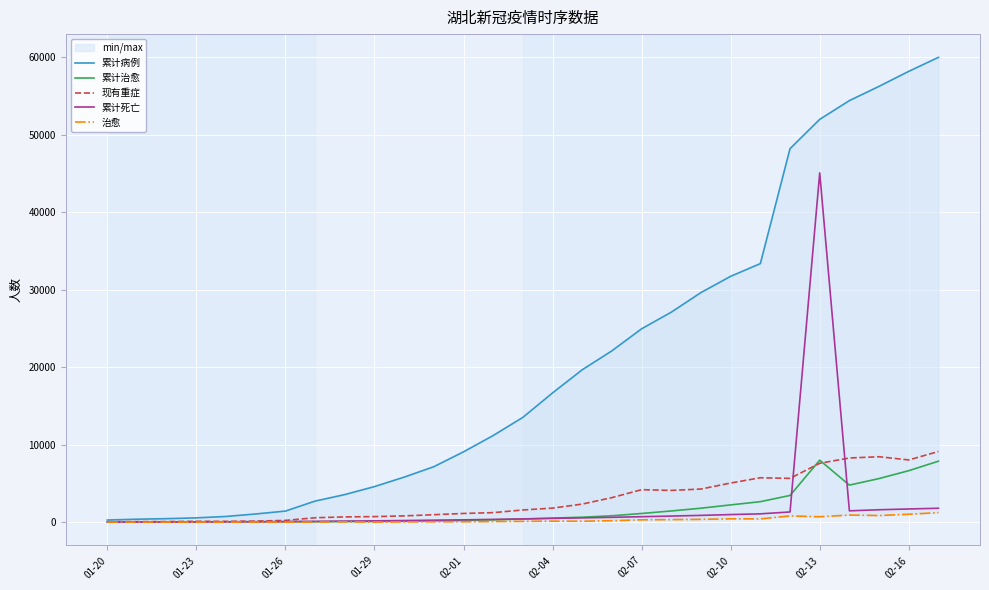

Which series has the largest range (max minus min)?

累计病例